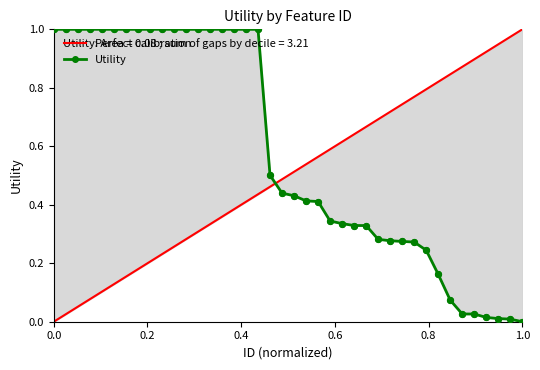

Approximately how many times larger is the value at 22 compared to 3?

0.4